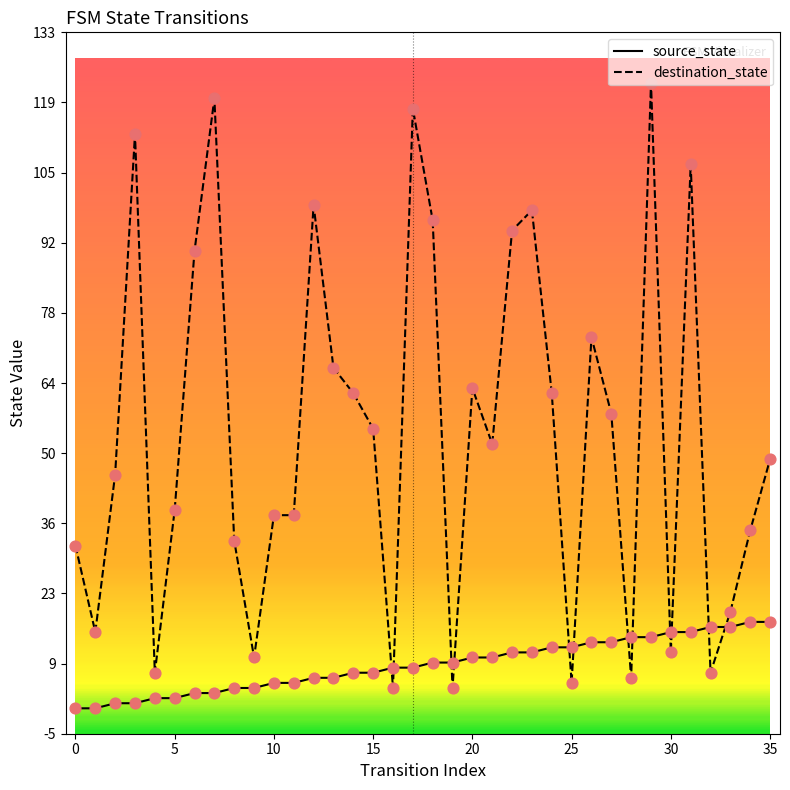

At how many categories does at least one series exceed 100?

5